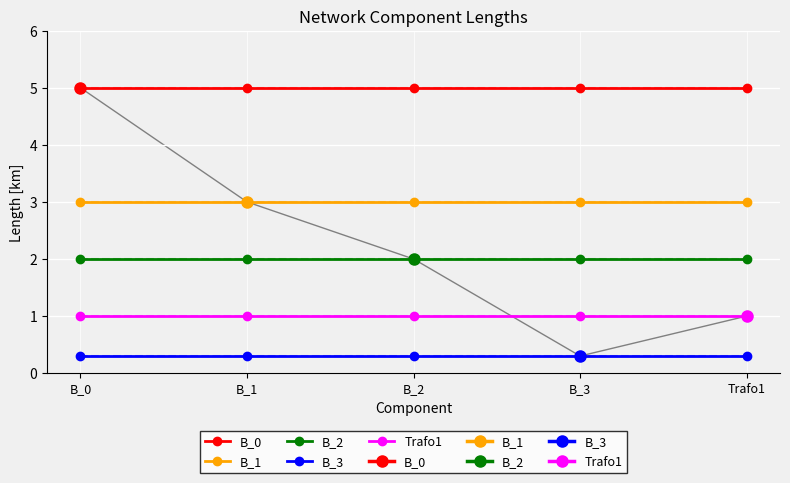

What is the maximum value for B_2?

2.0